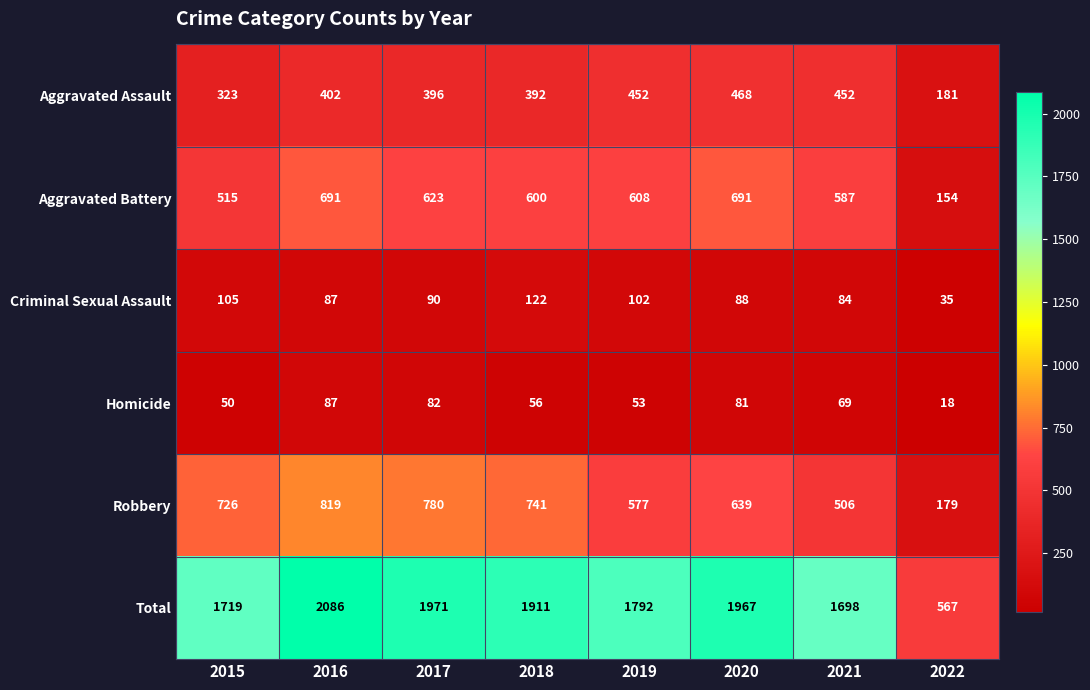

Rank the series by their maximum value, from lowest to highest.

Homicide, Criminal Sexual Assault, Aggravated Assault, Aggravated Battery, Robbery, Total